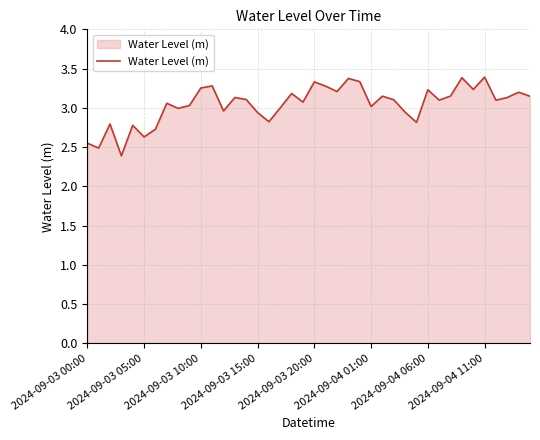

What is the minimum value shown in the chart?

2.4